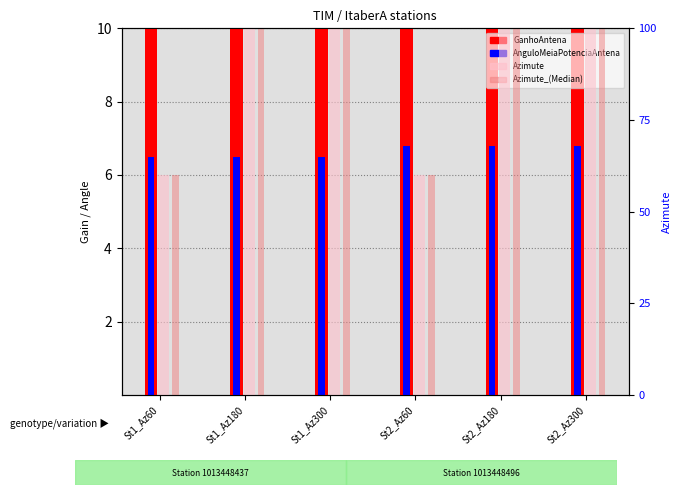

Which series has the widest spread of values?

Azimute